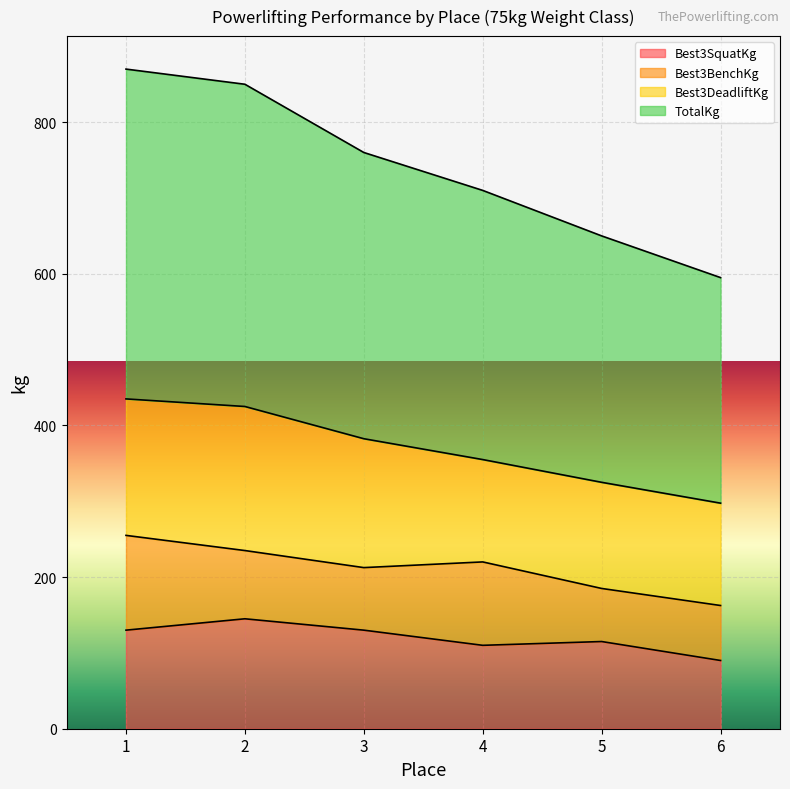

Does the chart display data point markers on the line(s)?

No